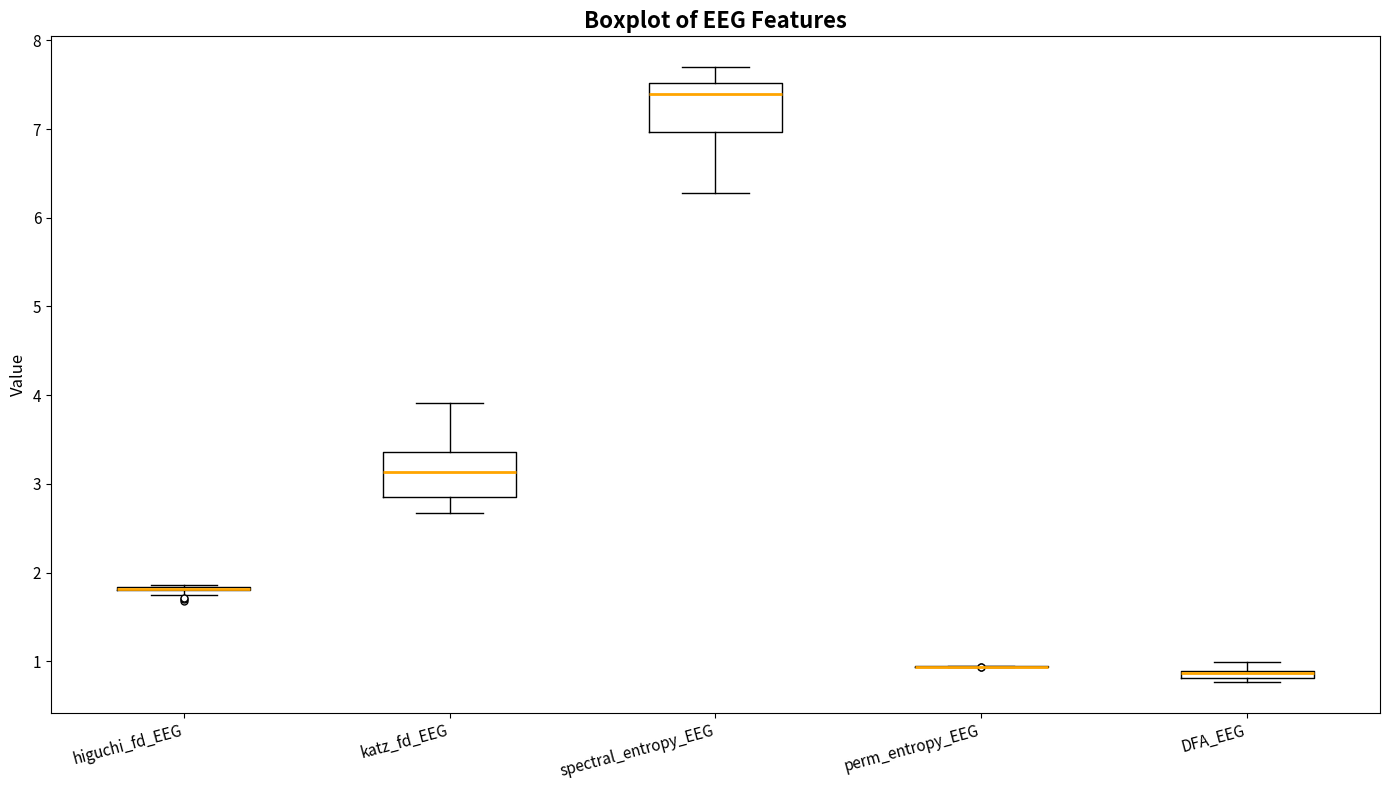

Where does the lower whisker of the box for katz_fd_EEG end on the y-axis? The values are not printed on the chart, so give them approximately, as read against the axis.

2.7